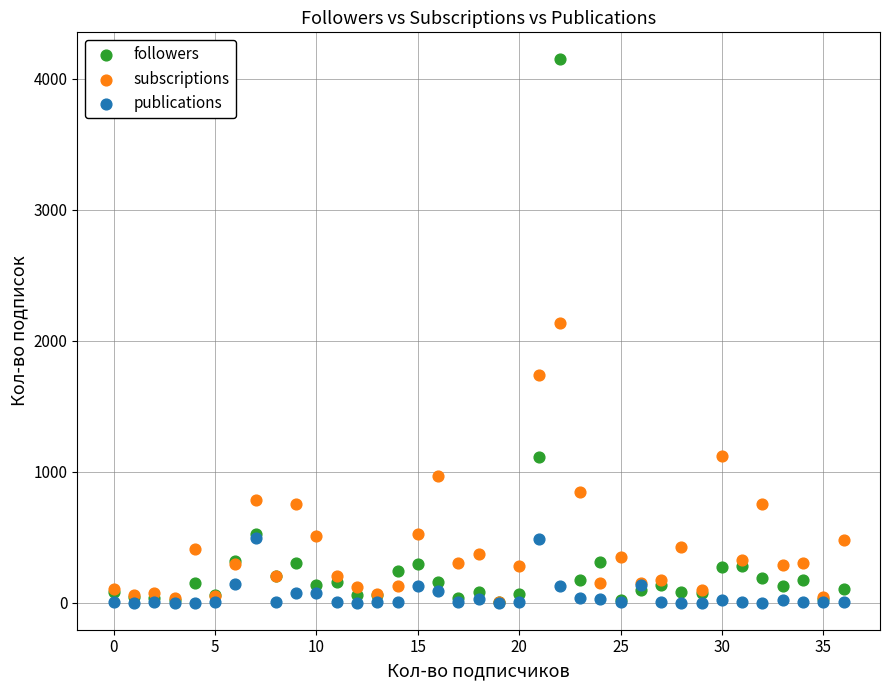

Across all series, what Y value is closest to 2073?

2136